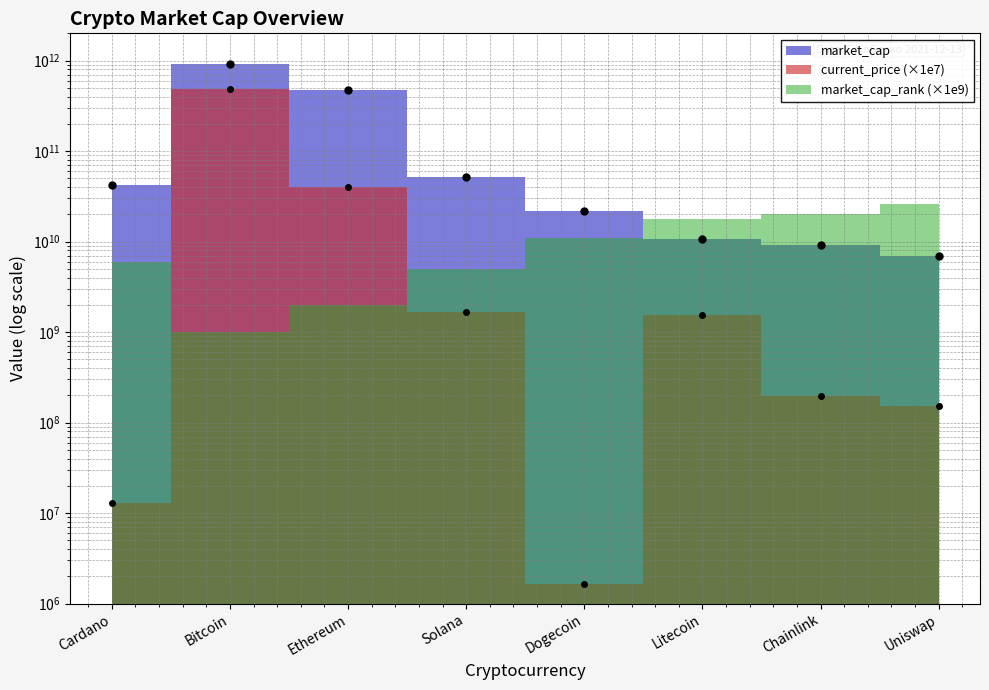

The current_price series shows 19470531331.2 at Ethereum. True or false?

False